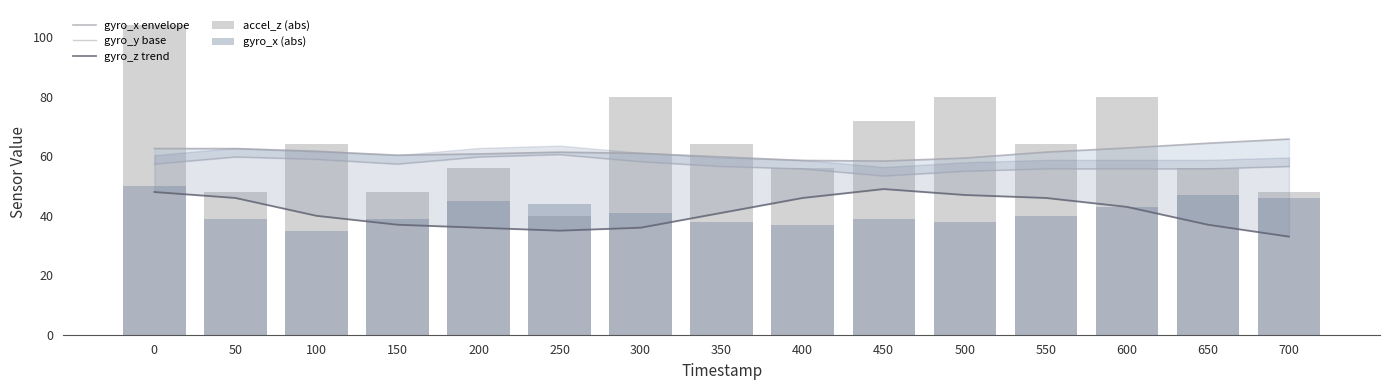

What is the difference between the highest and lowest values at 350?

26.0